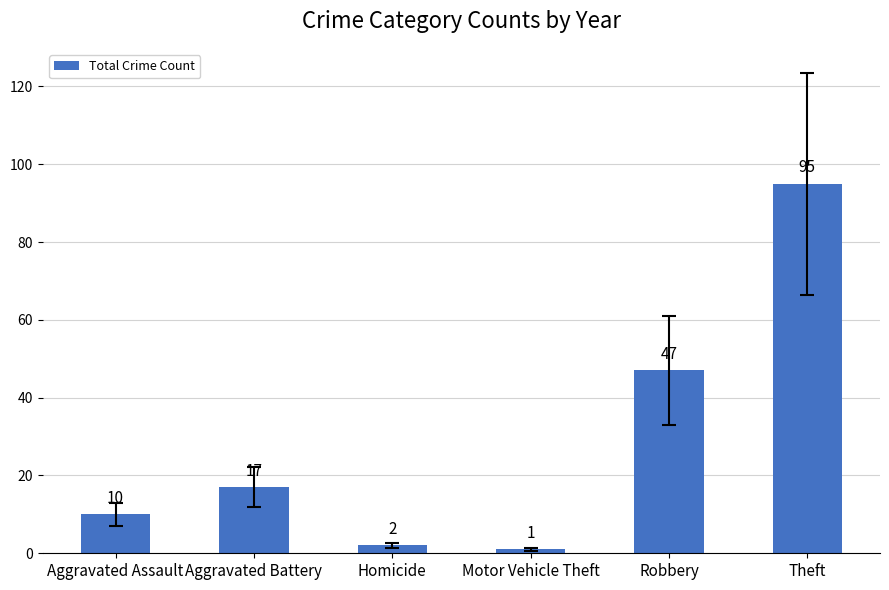

The value at Aggravated Assault is 5. True or false?

False